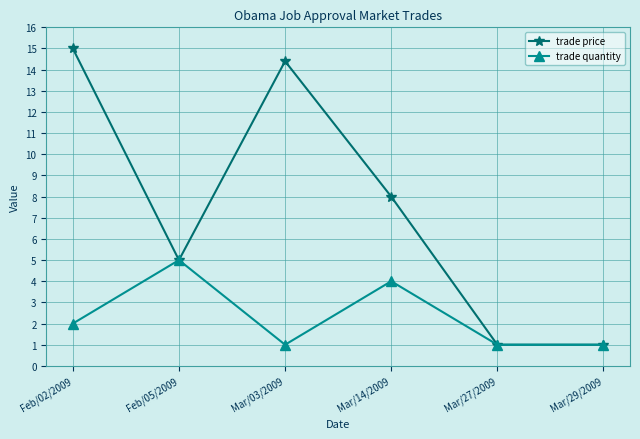

Reading left to right, transcribe all the data shown in this chart.

trade price: 15.0	5.0	14.4	8.0	1.0	1.0
trade quantity: 2.0	5.0	1.0	4.0	1.0	1.0